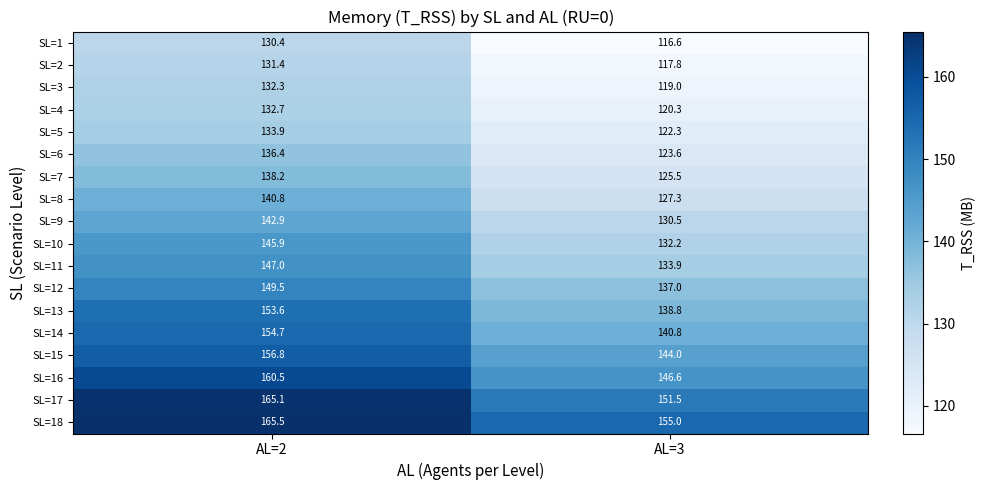

What is the maximum value shown in the chart?

165.5